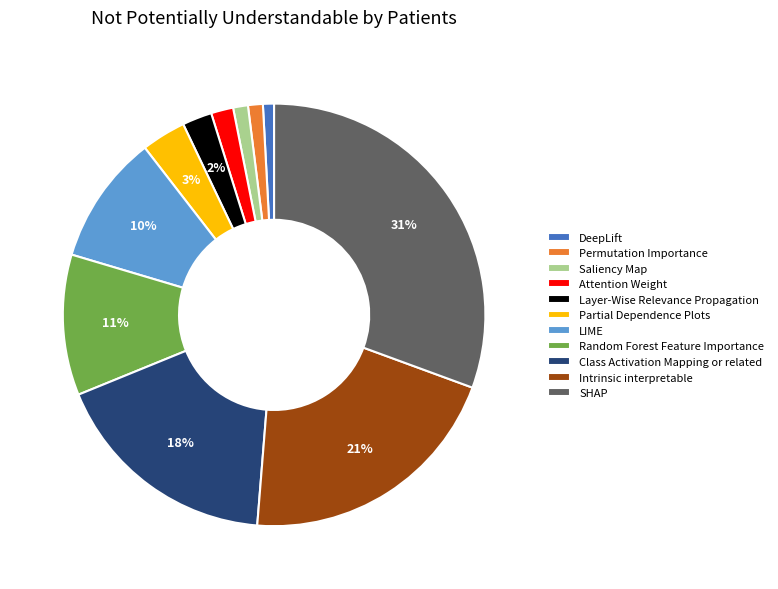

Does any single category account for the majority?

No